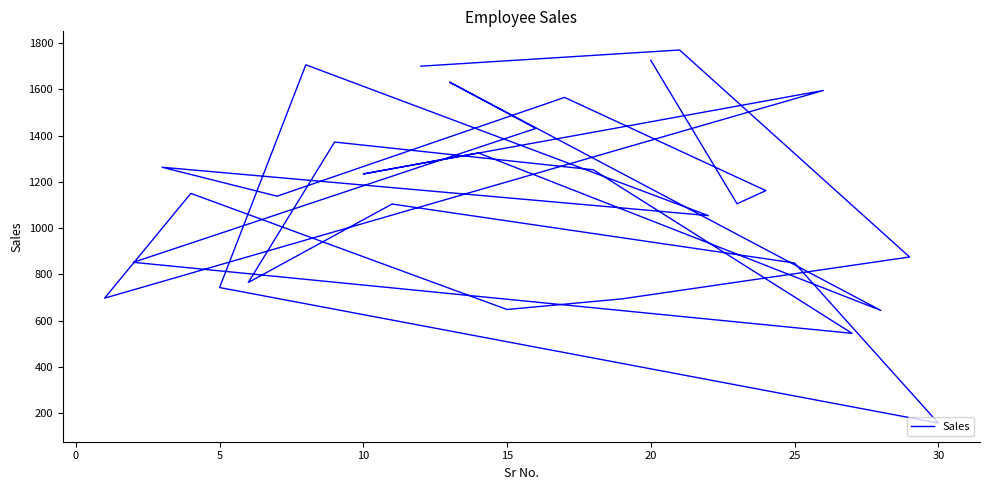

The value at 29 is 2937. True or false?

False